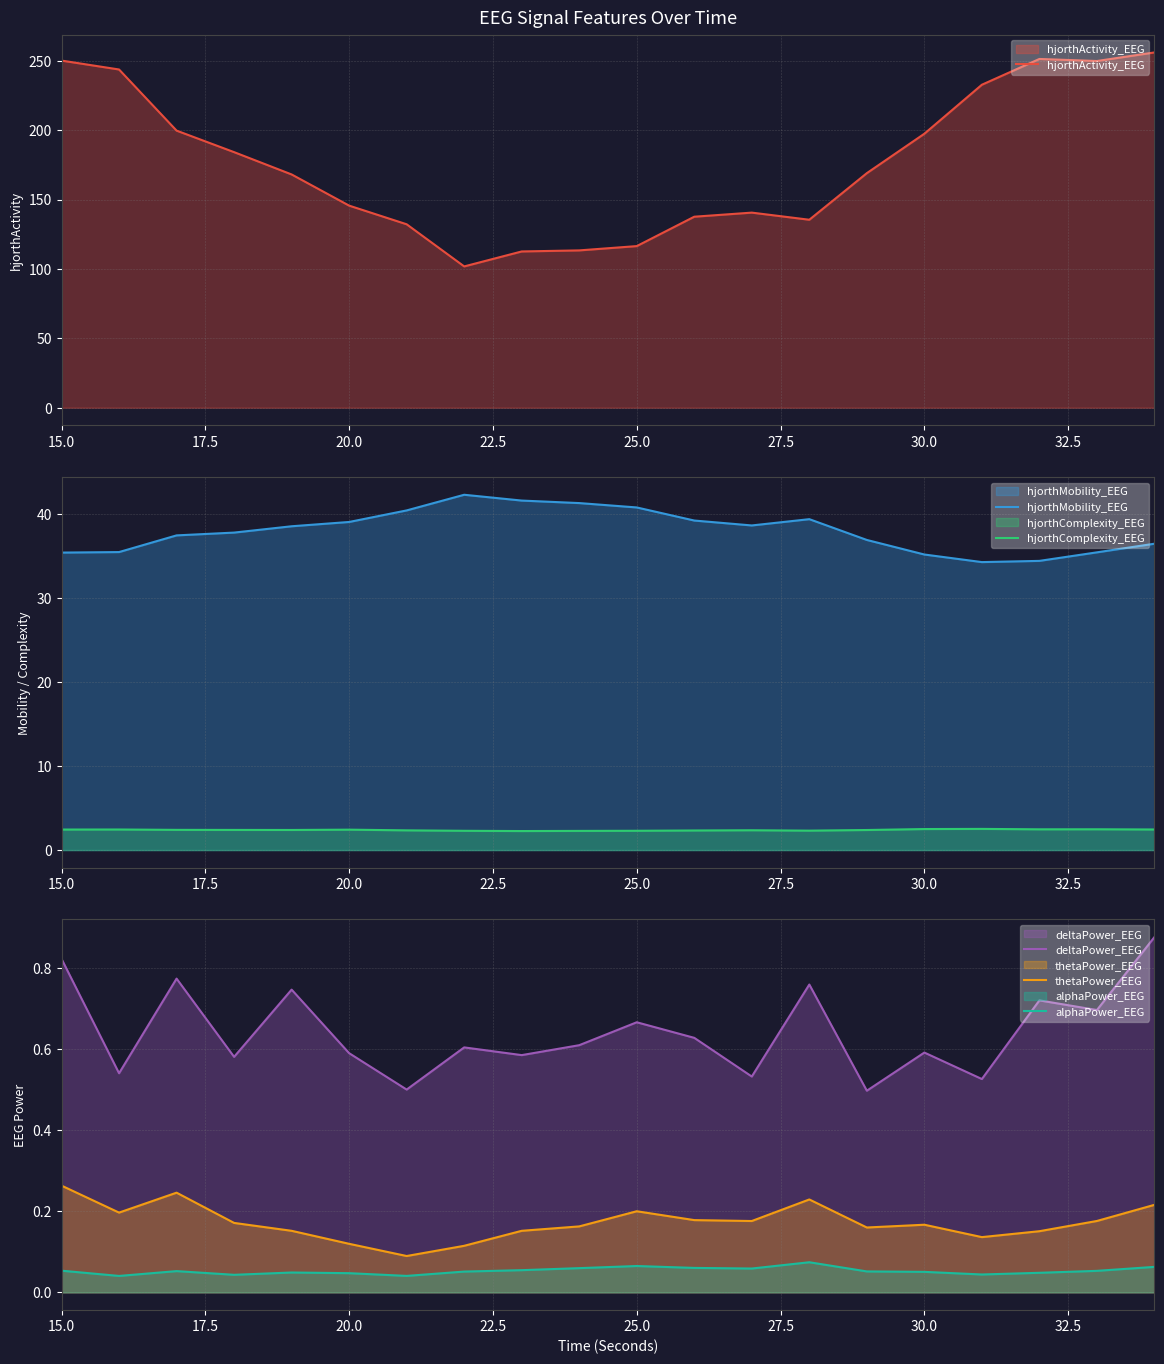

True or false: hjorthMobility_EEG and hjorthComplexity_EEG cross at least once.

False